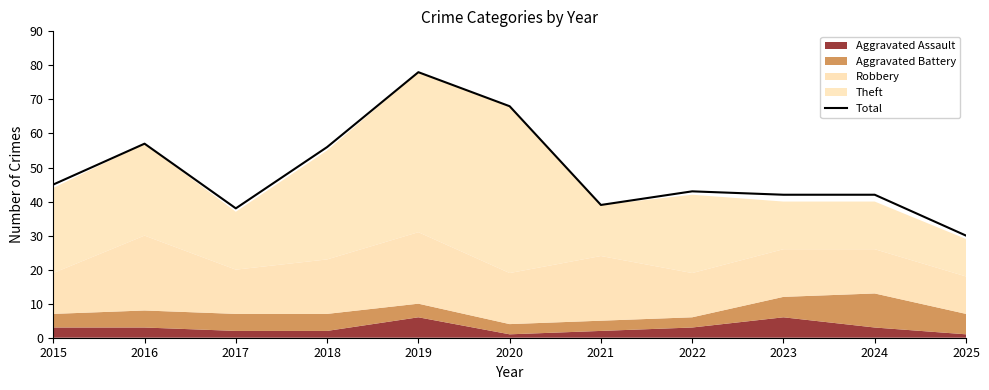

What is the maximum value shown in the chart?

78